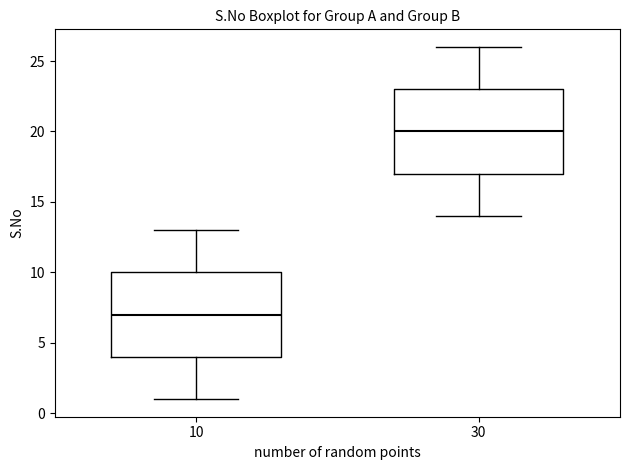

Reading left to right, transcribe this box plot: for each box, give where its median line is, the range the box spans, and where its two whiskers end, as read against the y-axis. The values are not printed on the chart, so give them approximately, as read against the axis.

10: median 7, box 4 to 10, whiskers 1 to 13
30: median 20, box 17 to 23, whiskers 14 to 26